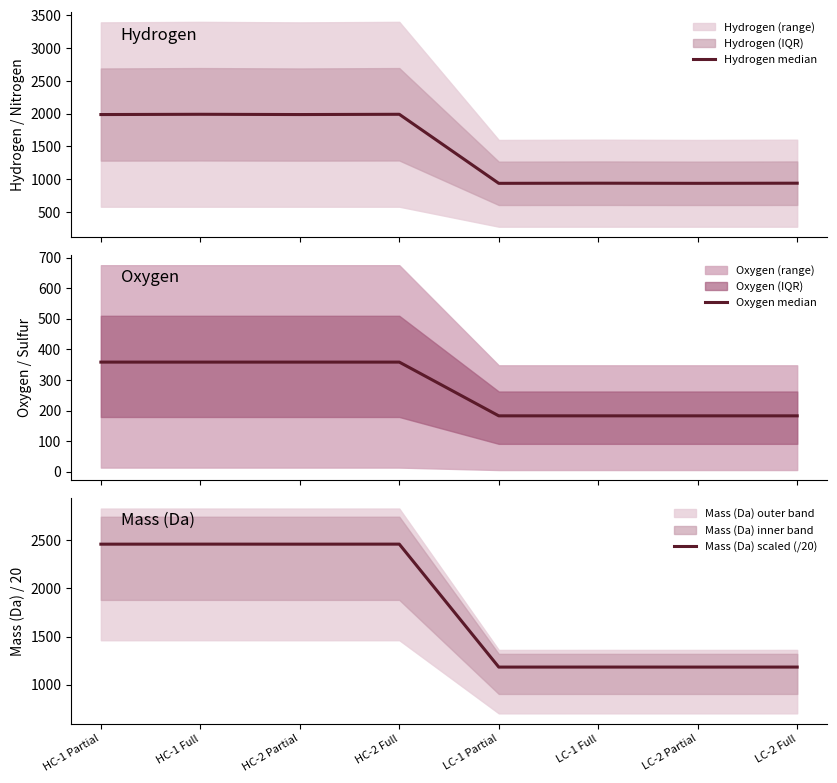

Which series has the largest range (max minus min)?

Mass (Da) scaled (/20)